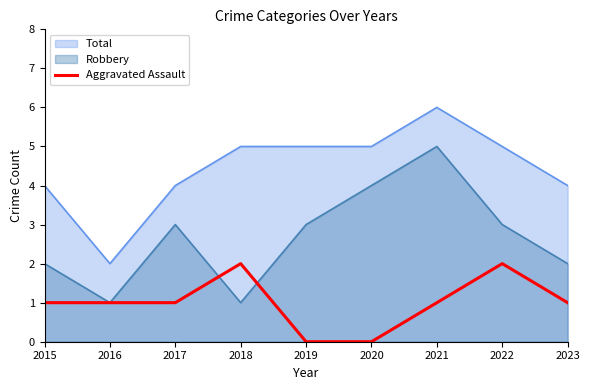

True or false: Total and Robbery cross at least once.

False